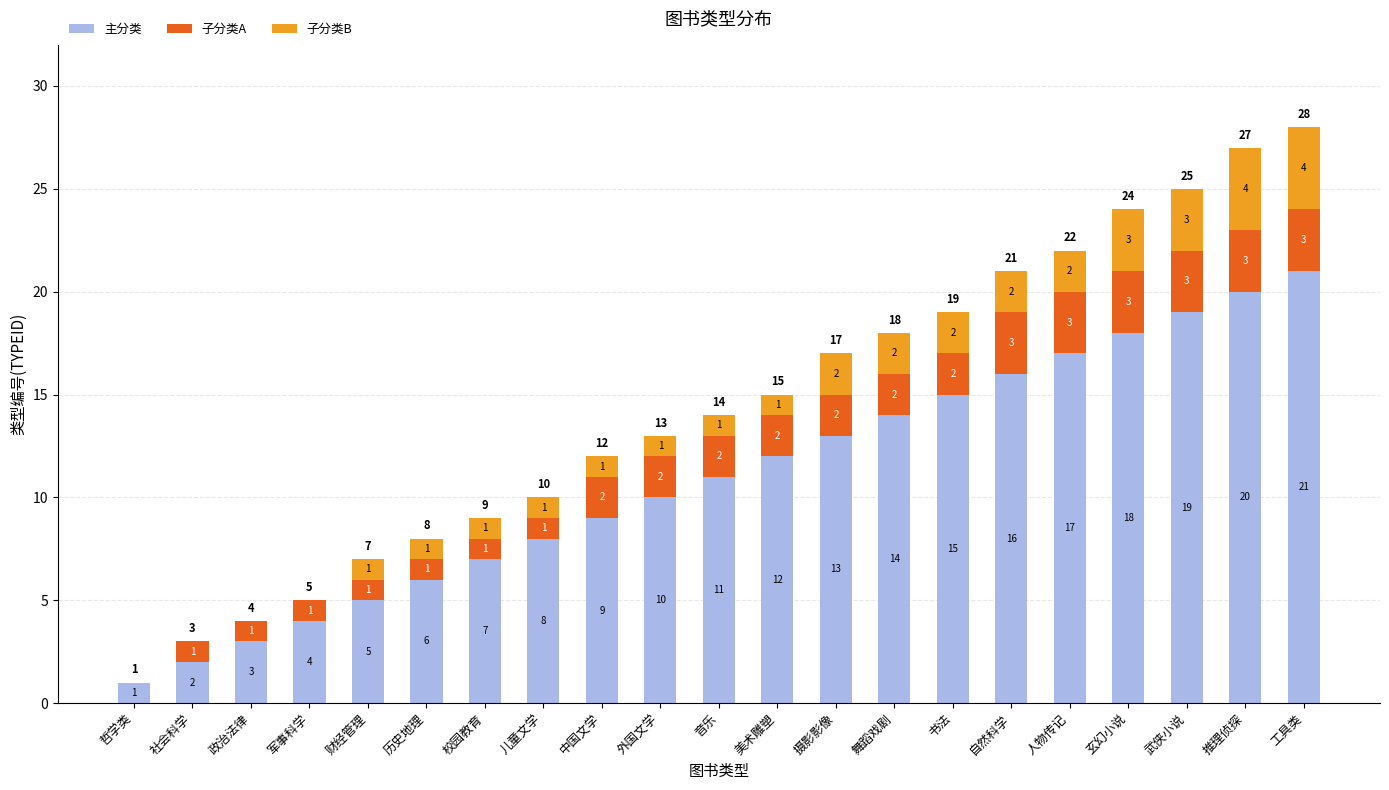

What is the total value across all series at 校园教育?

9